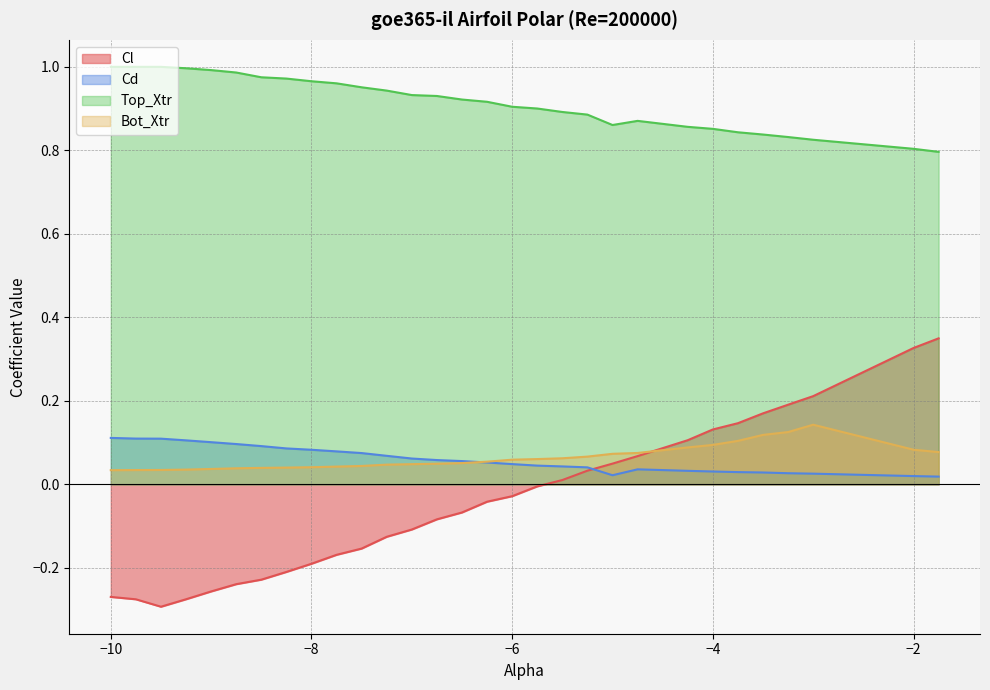

Where do Cd and Bot_Xtr first cross each other?

-6.5 and -6.25